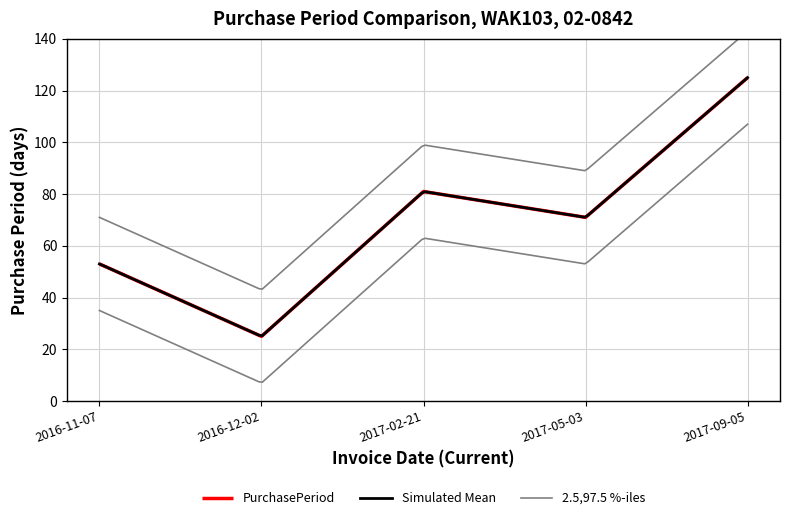

Between 2016-12-02 and 2017-09-05, which is larger?

2017-09-05